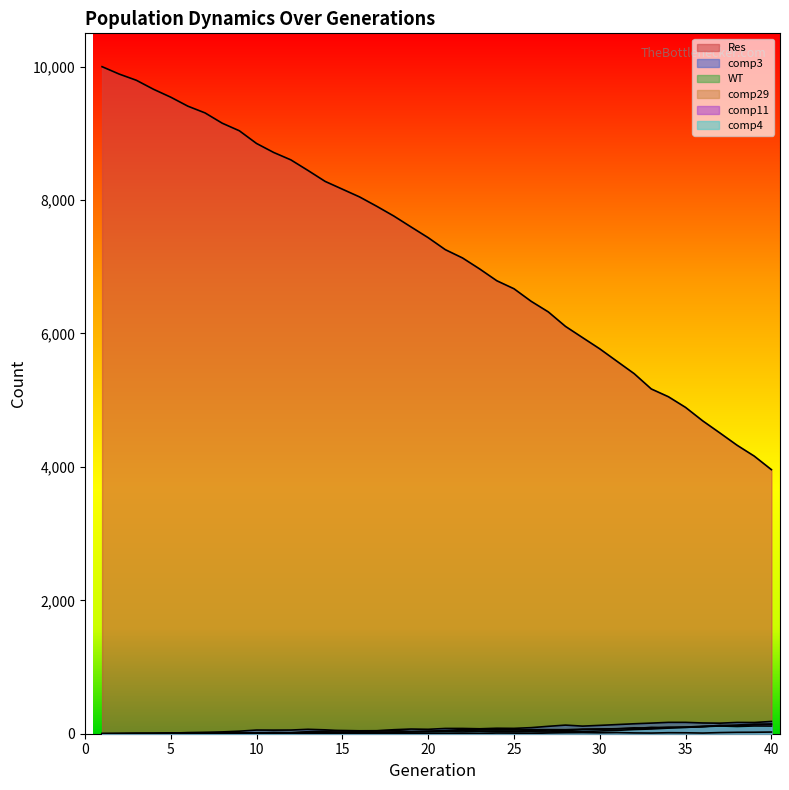

What is the value of the comp29 point at the 20th from the left?

4